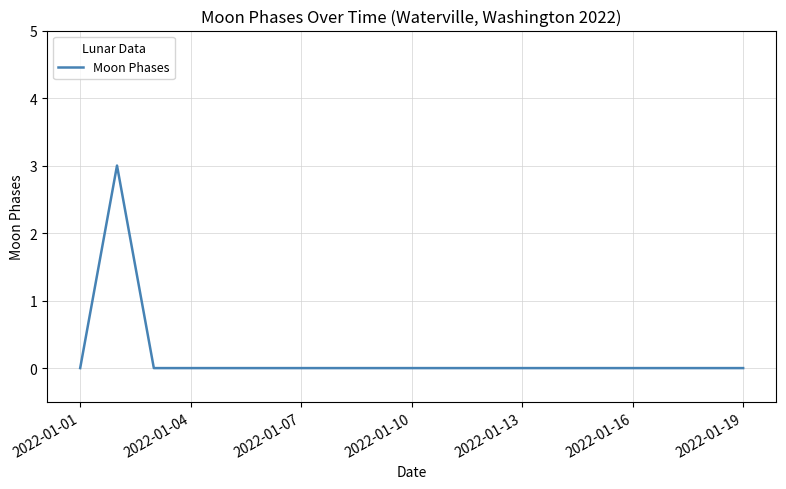

What is the greatest value displayed?

3